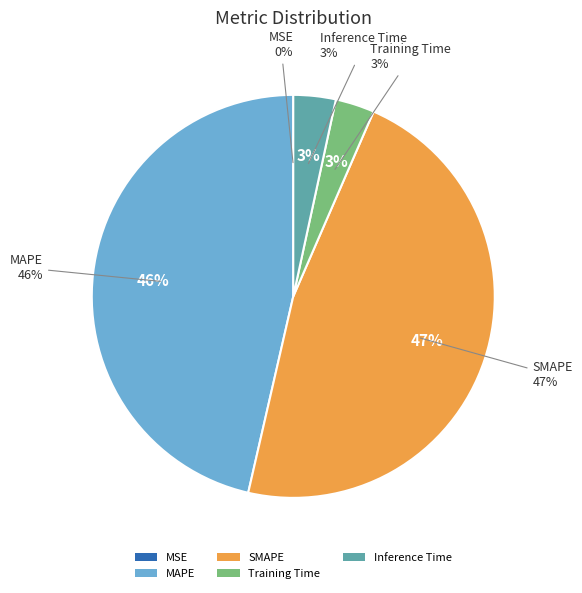

Does any single category account for the majority?

No